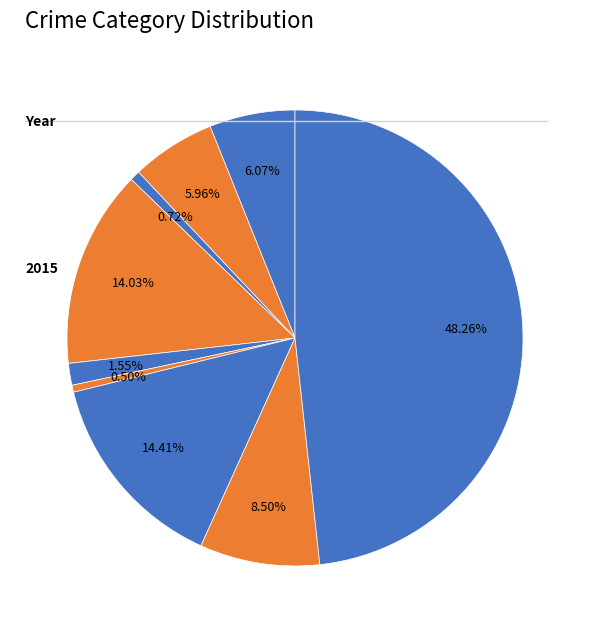

How many slices are in this pie chart?

9